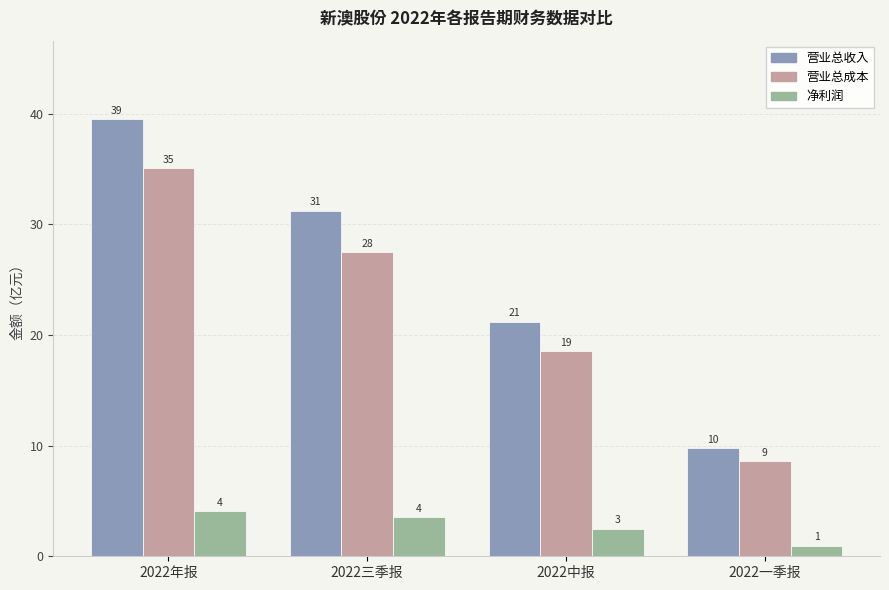

Does the chart contain stacked bars?

No